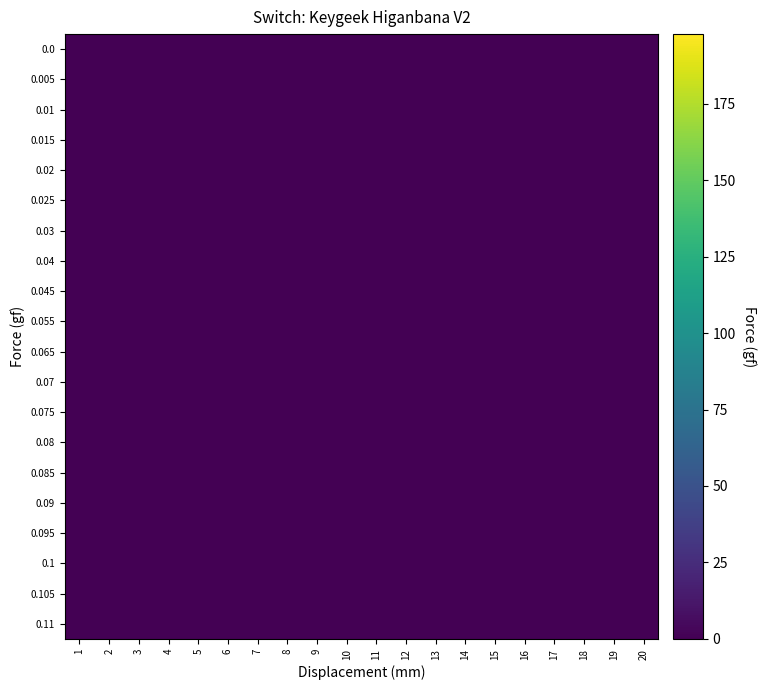

How many distinct data groups are displayed?

20